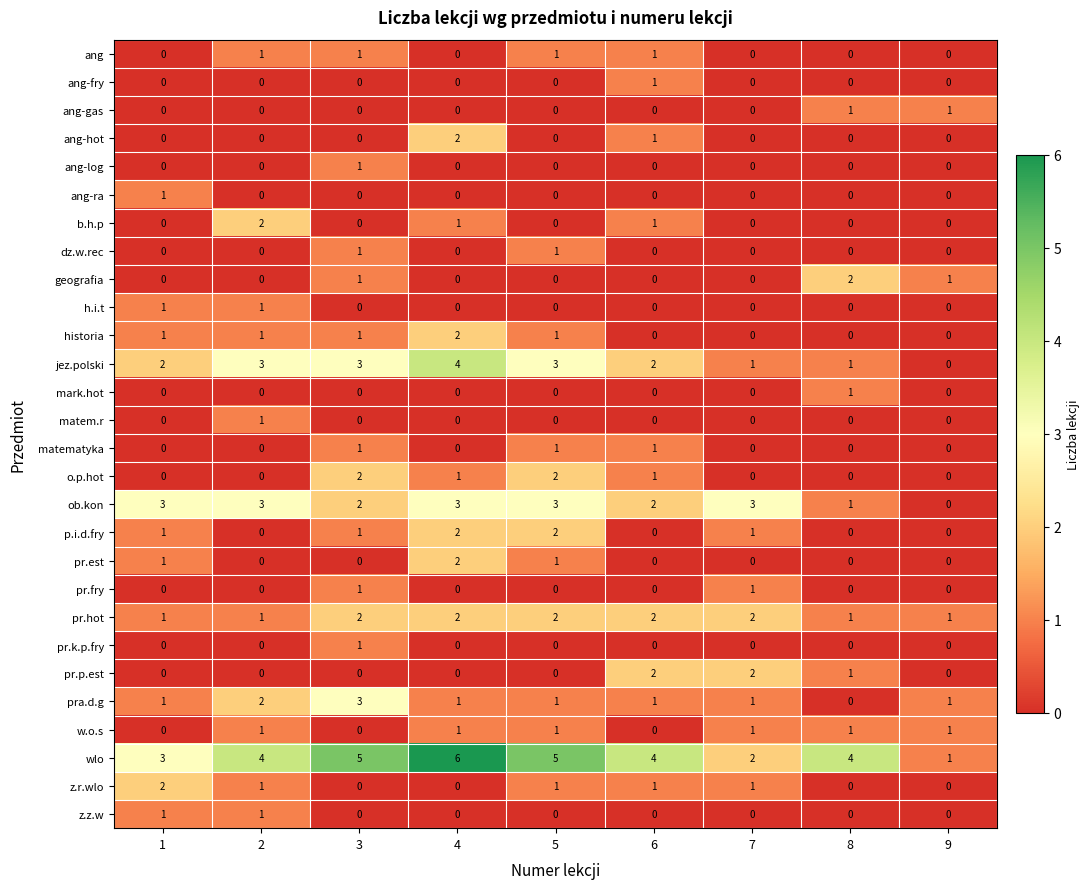

How many distinct data groups are displayed?

28